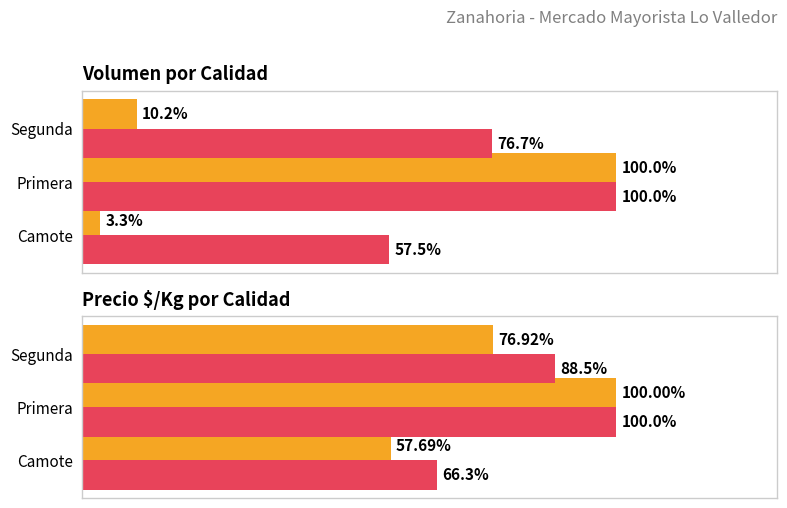

What is the sum of all Volumen promedio values?

113.4